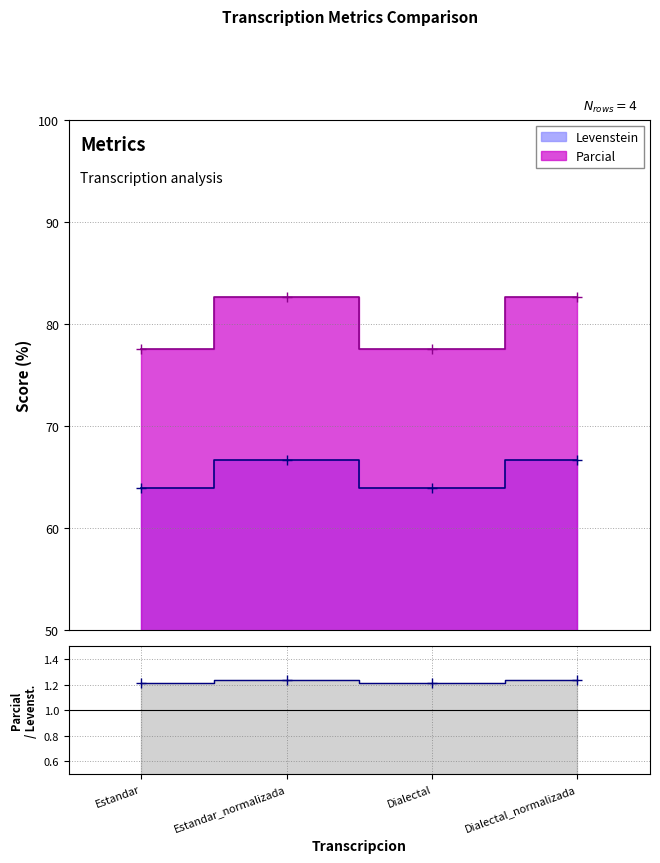

At which category does the data reach its first local peak?

Estandar_normalizada